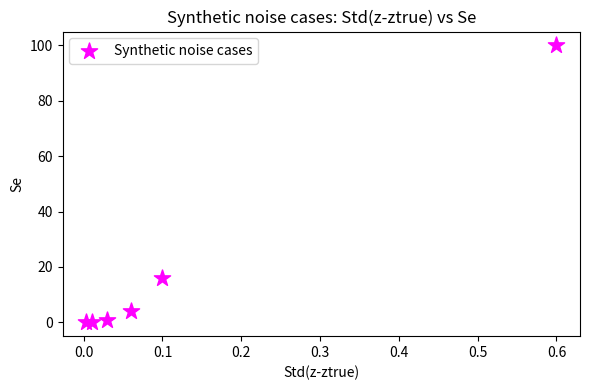

What Y value in the scatter plot is closest to 50?

16.0